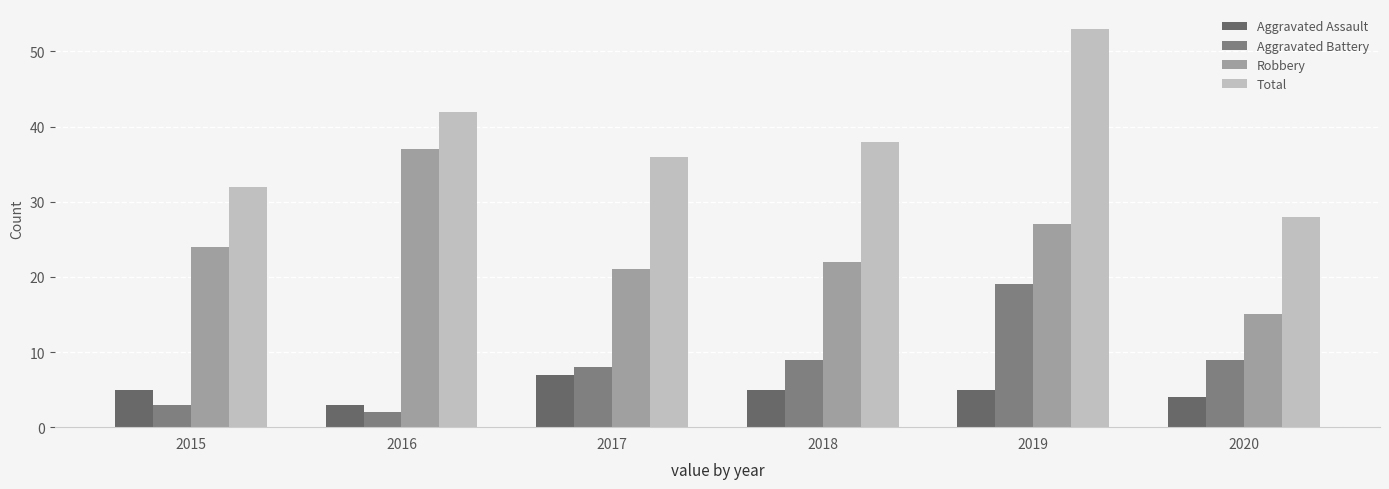

At which label does Robbery first exceed 24?

2016